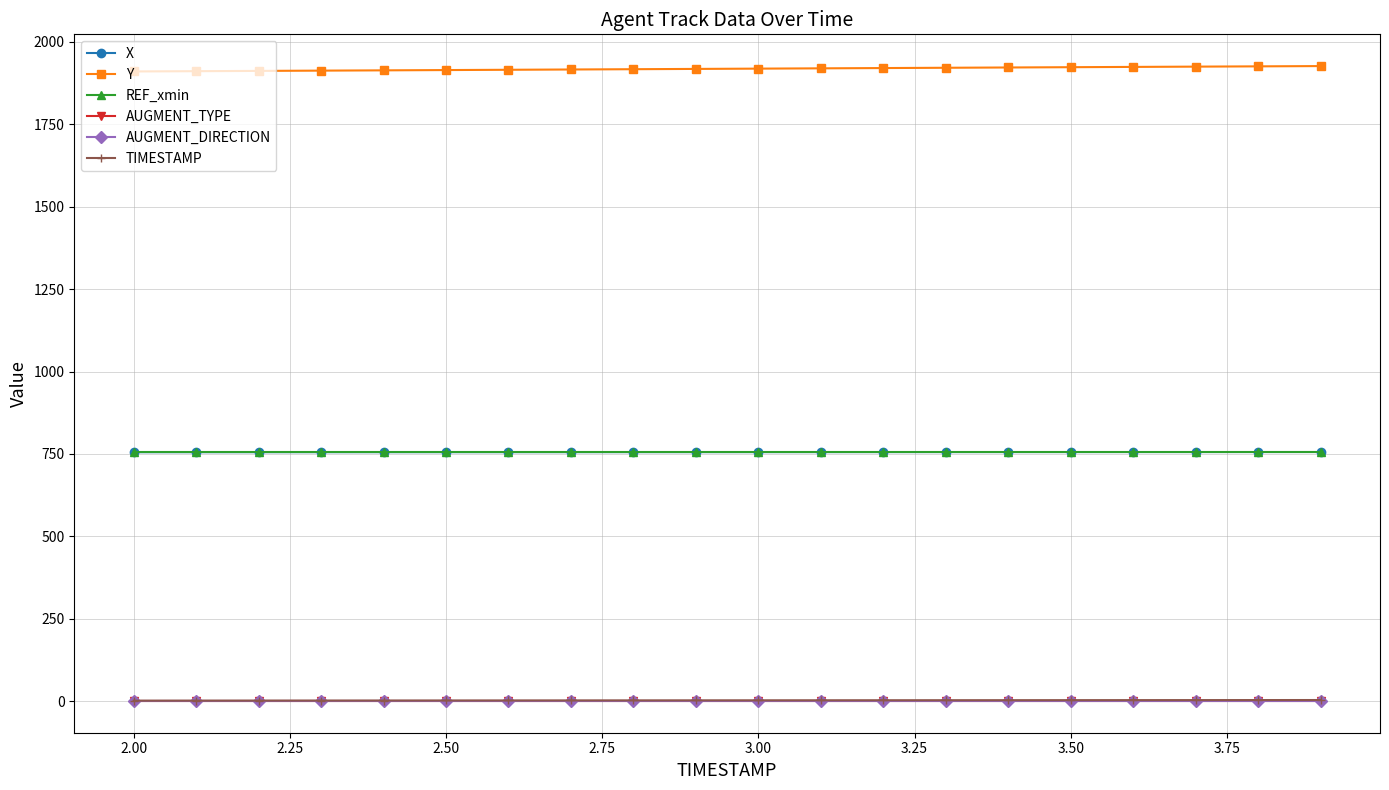

Count the number of data series in this chart.

6